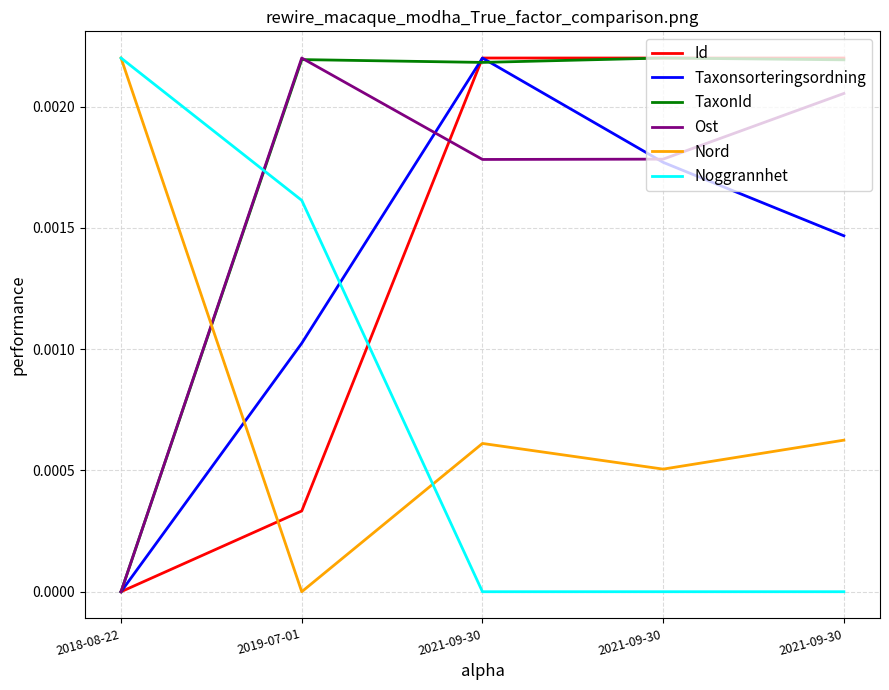

Is this an area chart (filled region under the line)?

No